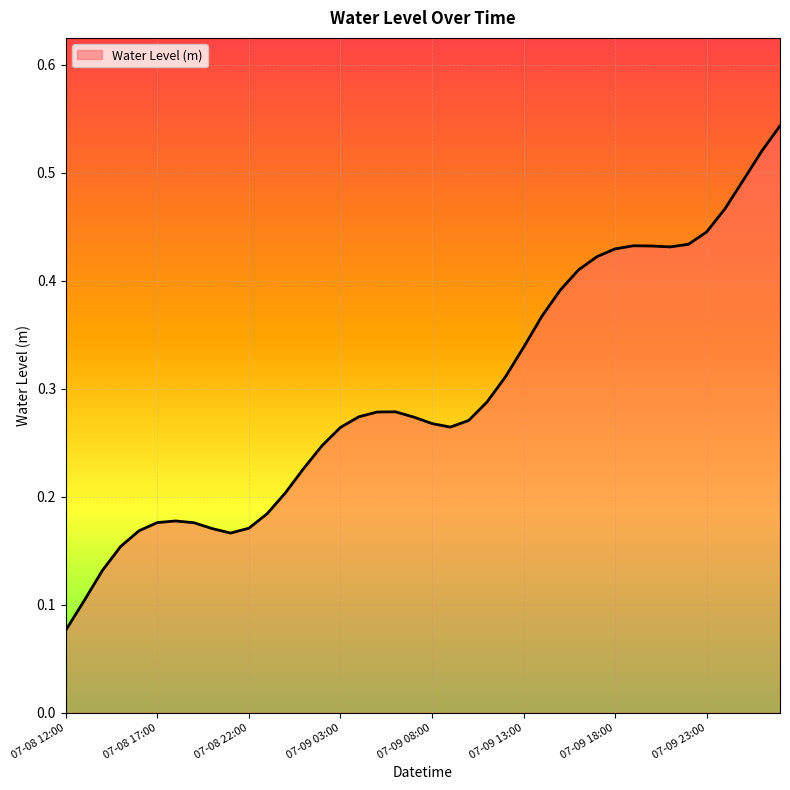

Does the chart display data point markers on the line(s)?

No